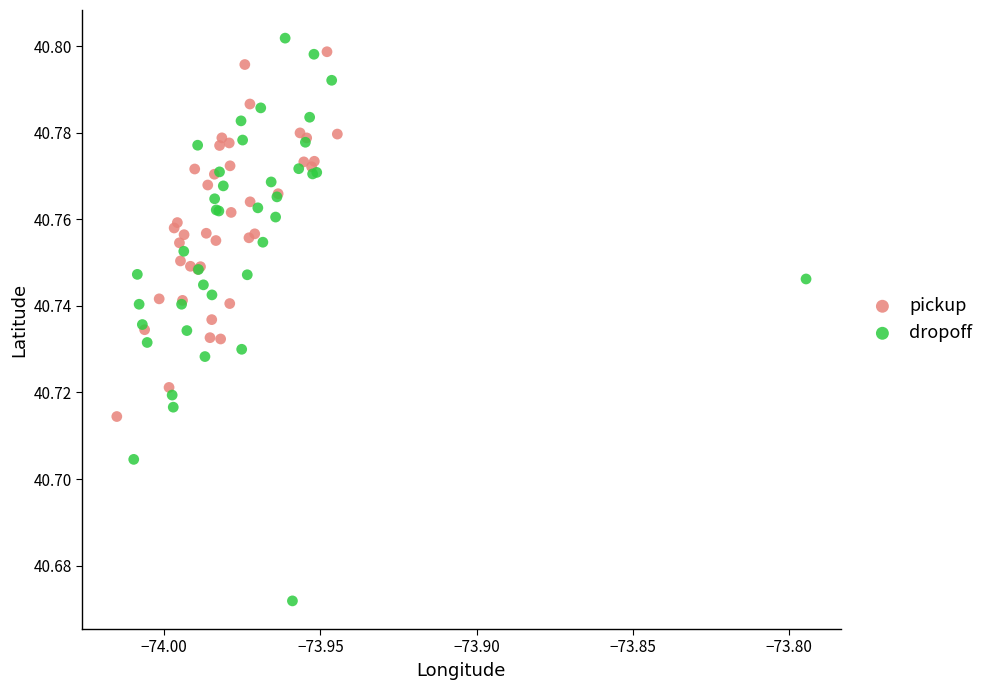

Which series reaches the maximum Y coordinate?

dropoff